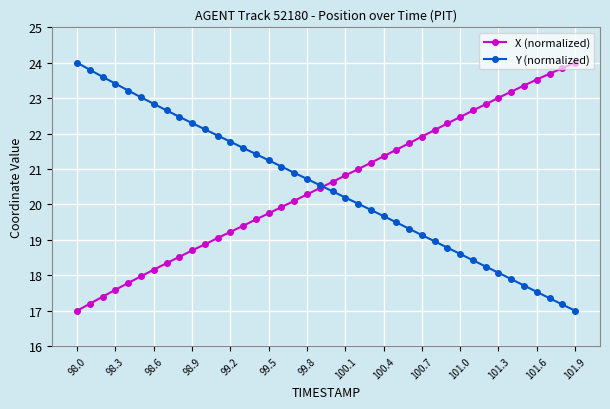

What is the greatest value displayed?

24.0